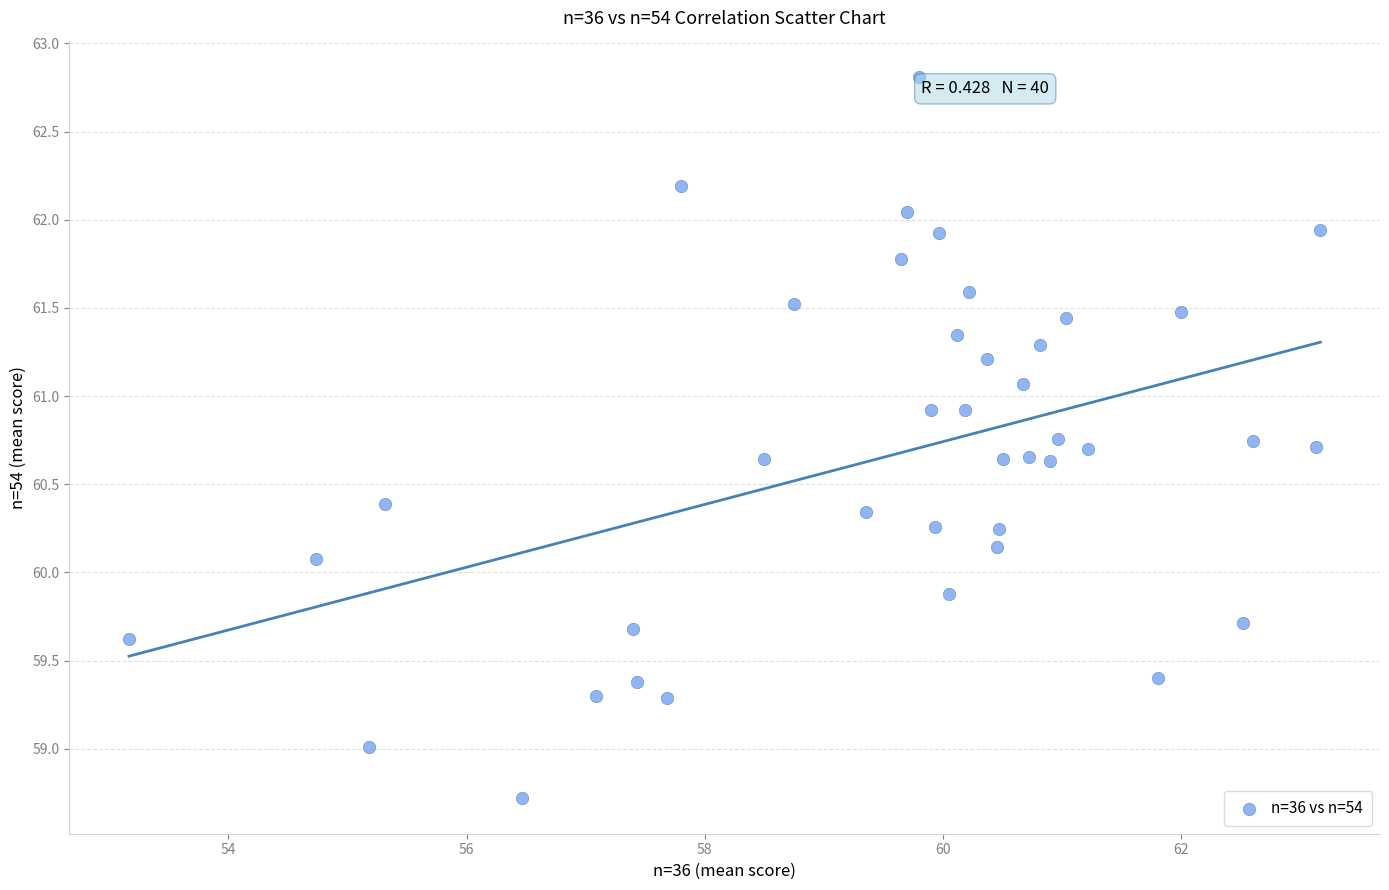

What is the range of Y values (max minus min)?

4.1